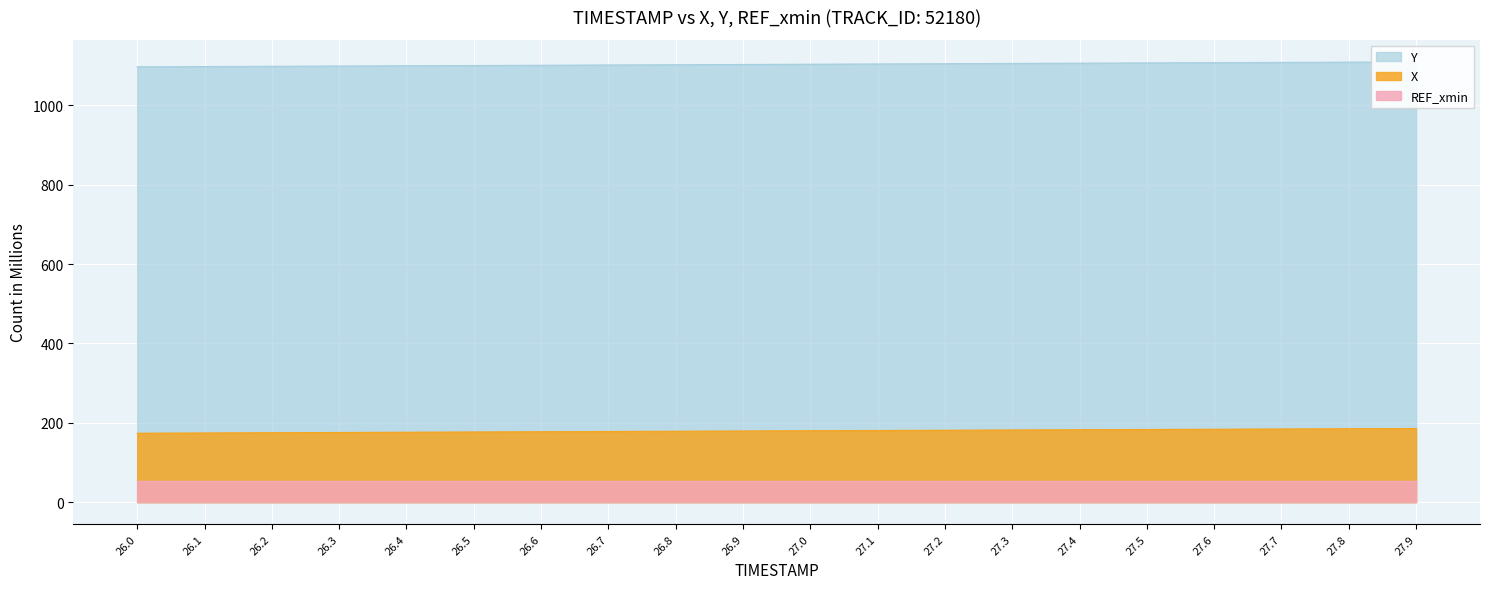

True or false: X and Y cross at least once.

False